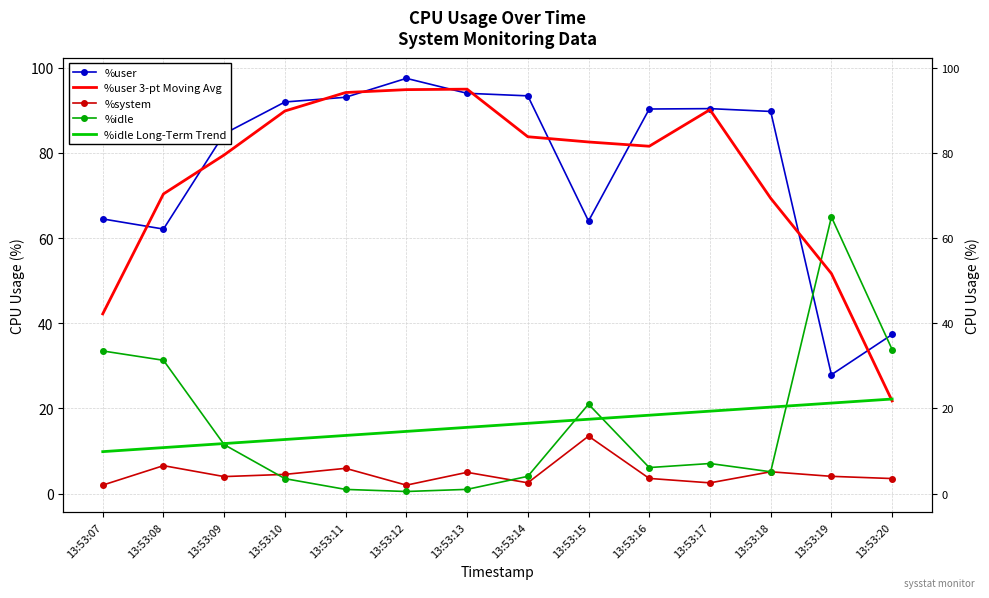

Is this an area chart (filled region under the line)?

No